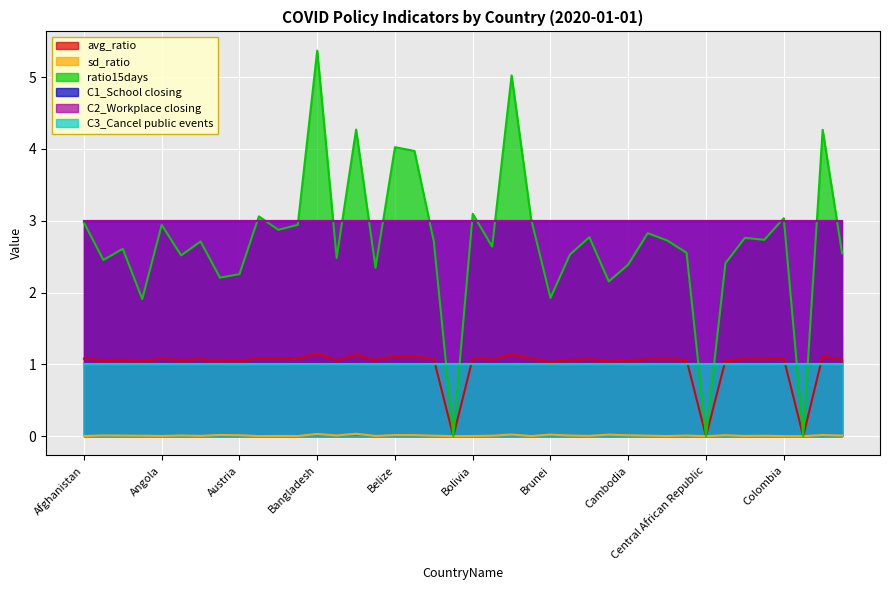

How many interior local valleys does the sd_ratio series have?

13